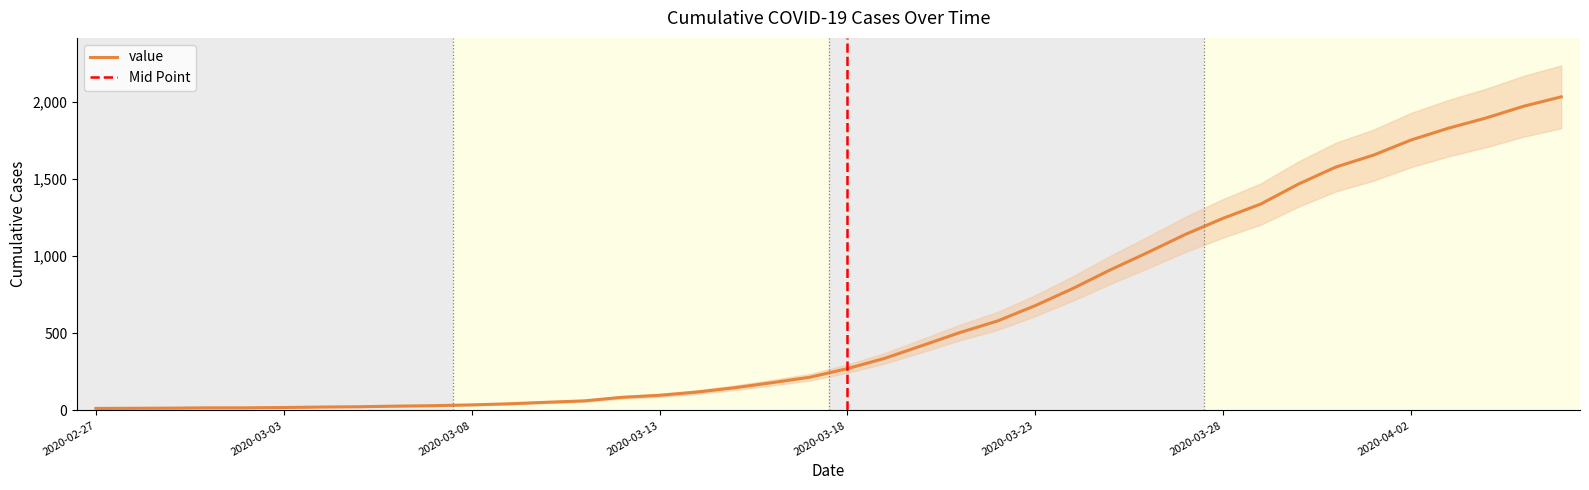

Rank the categories by value from highest to lowest.

2020-04-06, 2020-04-05, 2020-04-04, 2020-04-03, 2020-04-02, 2020-04-01, 2020-03-31, 2020-03-30, 2020-03-29, 2020-03-28, 2020-03-27, 2020-03-26, 2020-03-25, 2020-03-24, 2020-03-23, 2020-03-22, 2020-03-21, 2020-03-20, 2020-03-19, 2020-03-18, 2020-03-17, 2020-03-16, 2020-03-15, 2020-03-14, 2020-03-13, 2020-03-12, 2020-03-11, 2020-03-10, 2020-03-09, 2020-03-08, 2020-03-07, 2020-03-06, 2020-03-05, 2020-03-04, 2020-03-03, 2020-03-01, 2020-03-02, 2020-02-29, 2020-02-28, 2020-02-27